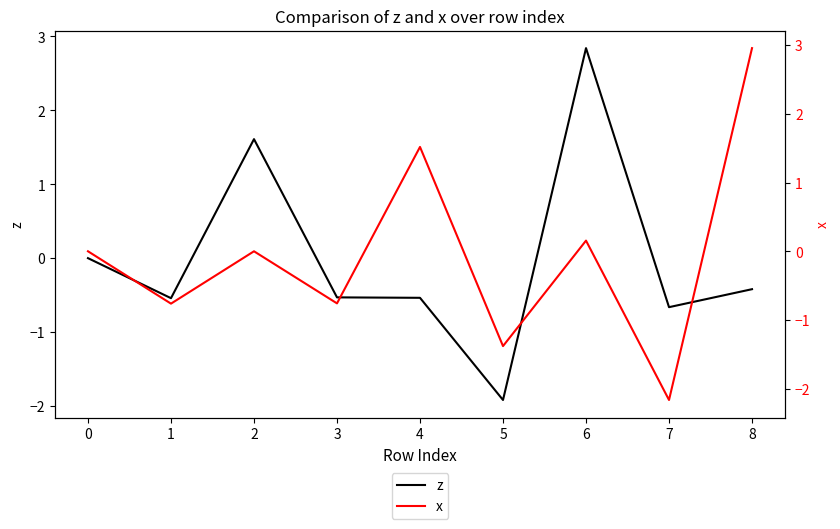

List the series in order of their overall mean, lowest first.

x, z